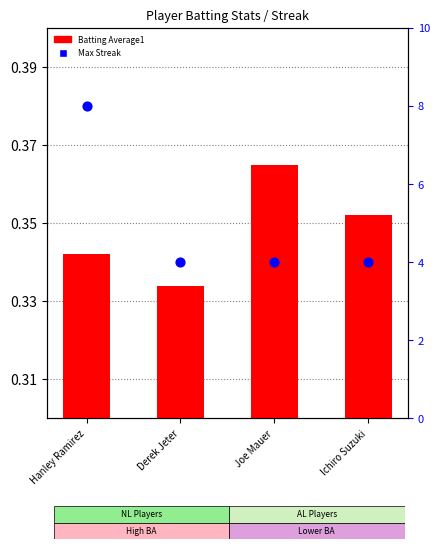

Is the value of Batting Average1 at Ichiro Suzuki greater than the value of Max Streak at Joe Mauer?

No